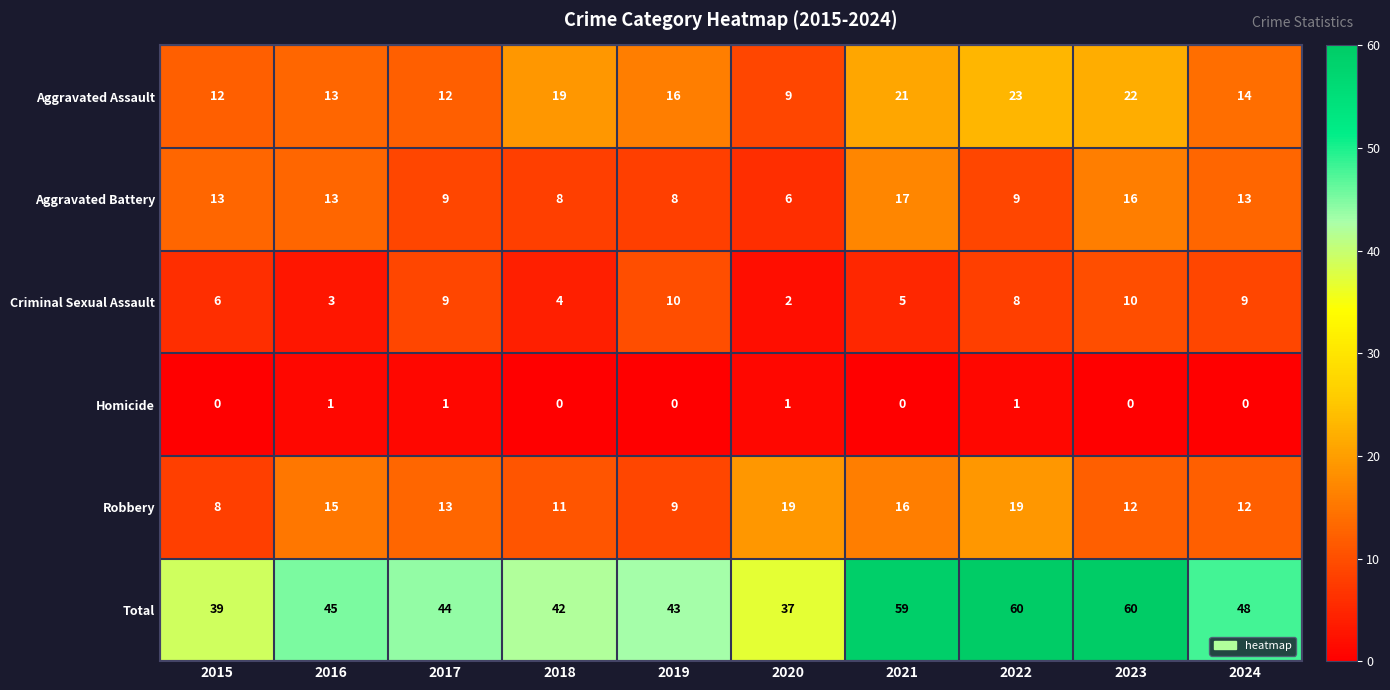

What is the maximum value for Total?

60